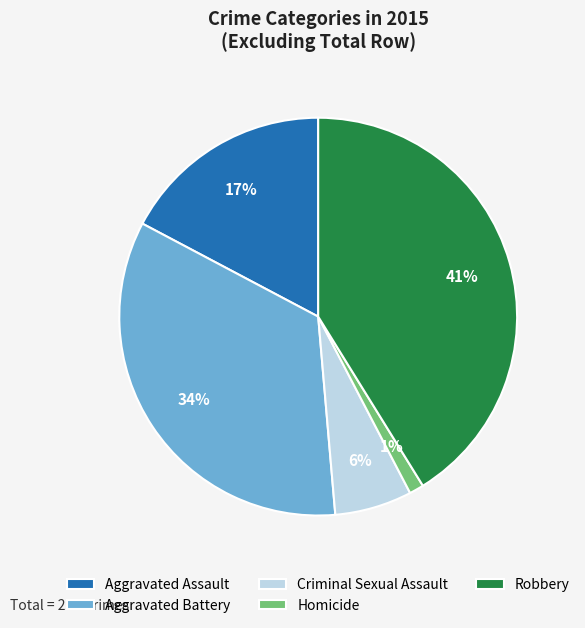

Rank the categories by value from lowest to highest.

Homicide, Criminal Sexual Assault, Aggravated Assault, Aggravated Battery, Robbery